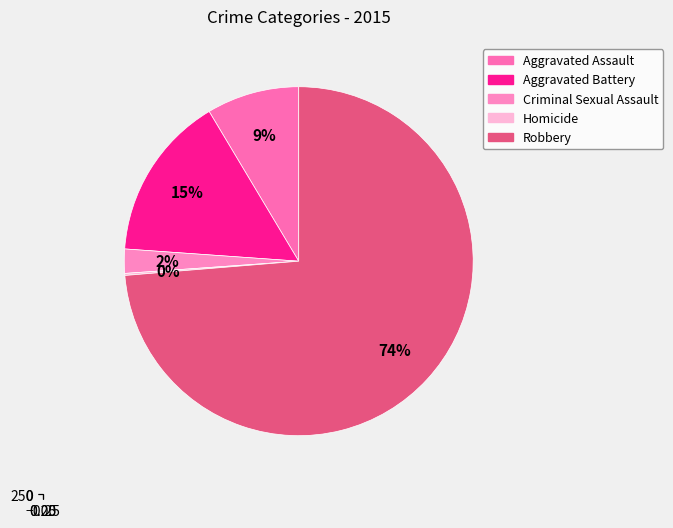

True or false: Homicide accounts for 1% of the total.

False